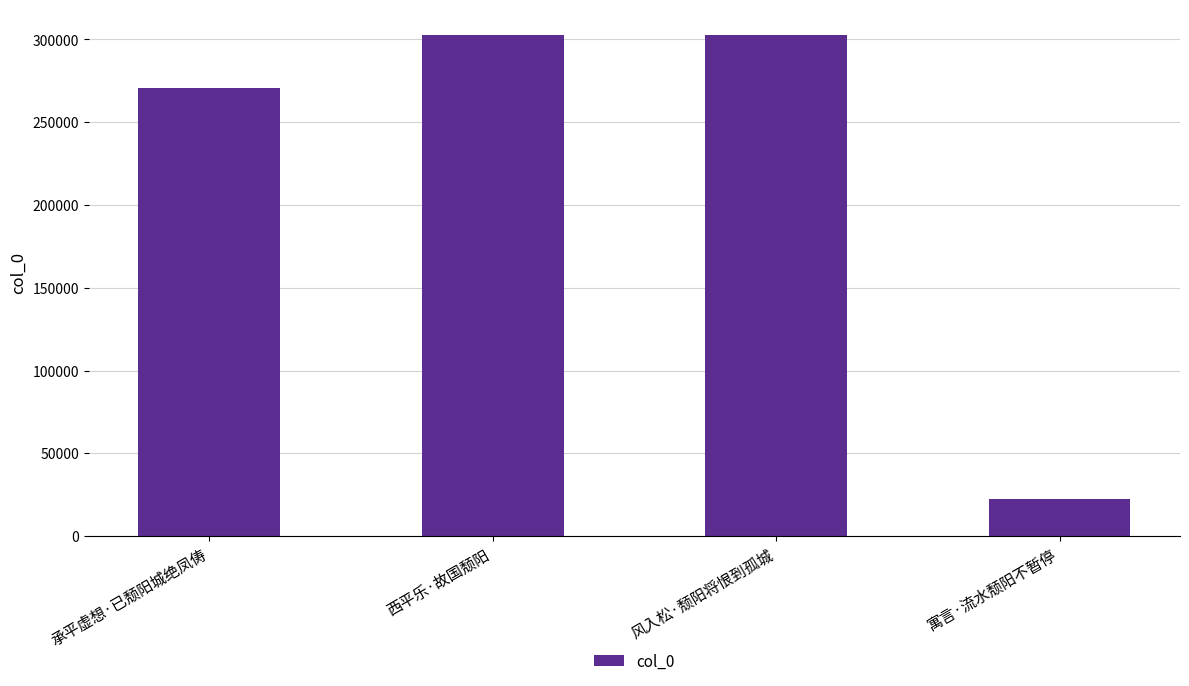

What is the sum of the values at 西平乐·故国颓阳 and 承平虚想·已颓阳城绝凤俦?

573566